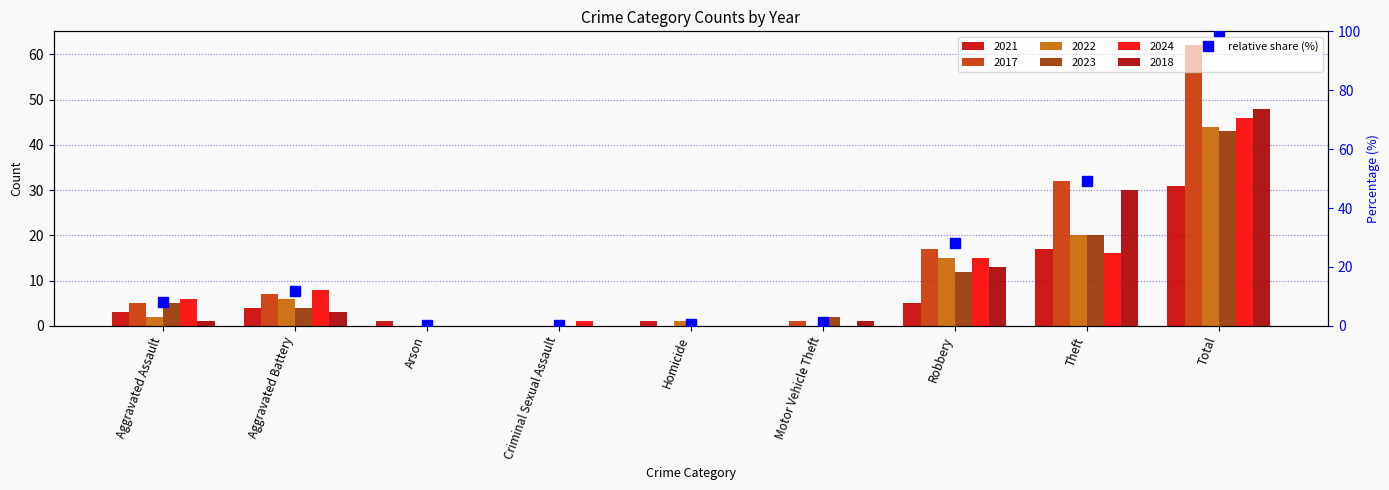

Count the number of values greater than 8.

5